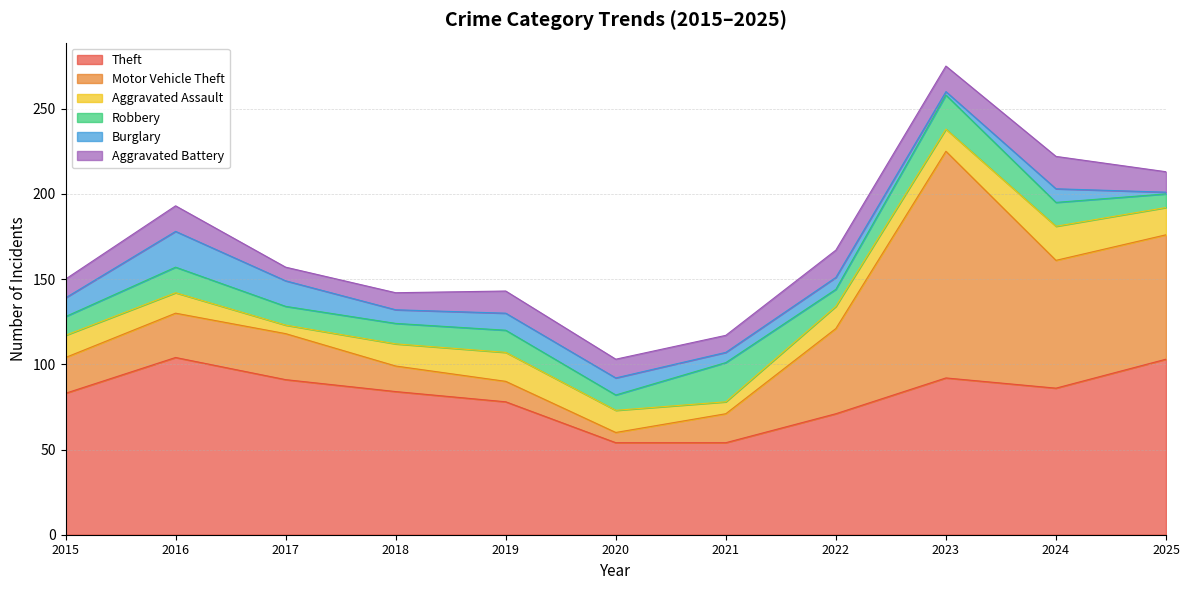

Does the chart have visible grid lines?

Yes